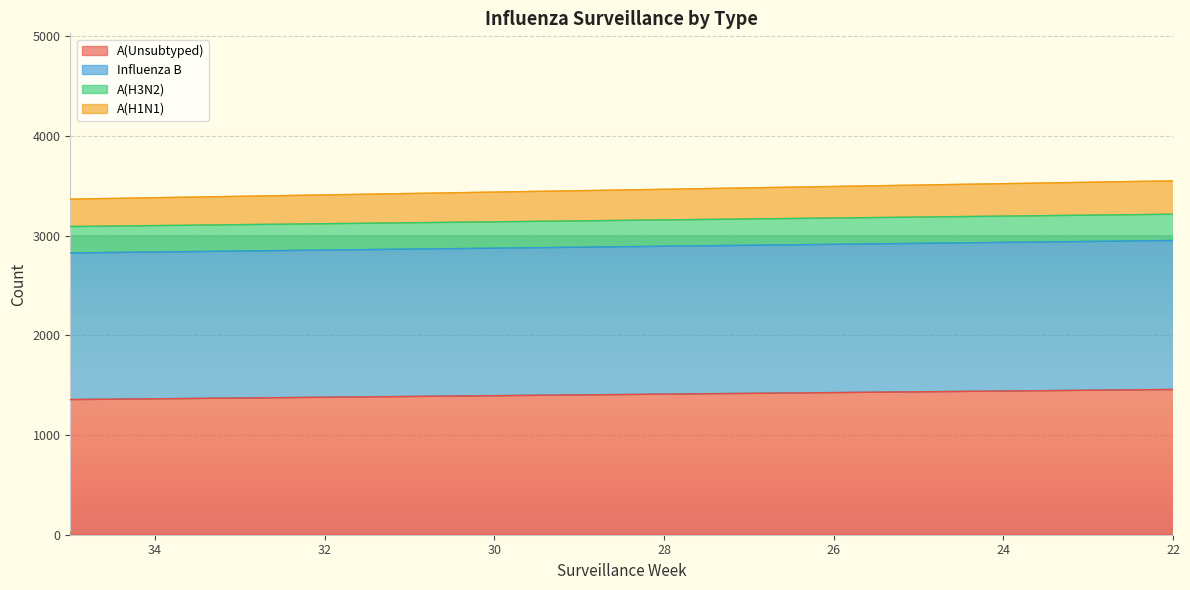

At how many categories does at least one series exceed 2408?

12